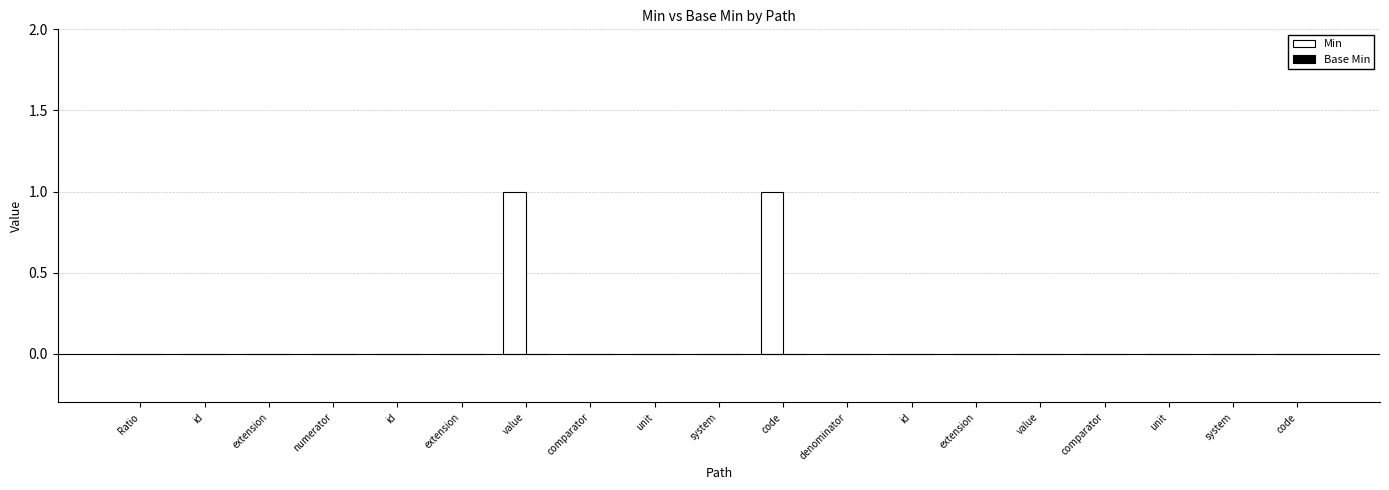

Are the bars horizontal?

No